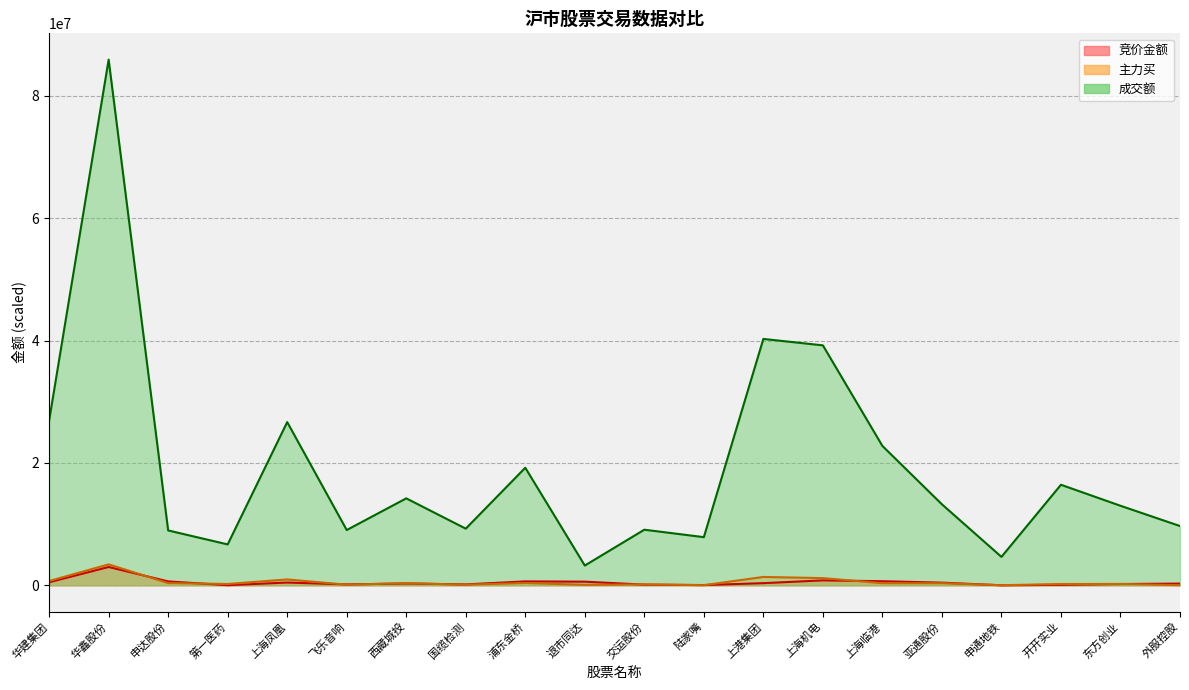

At which category does the chart reach its peak across all series?

华鑫股份